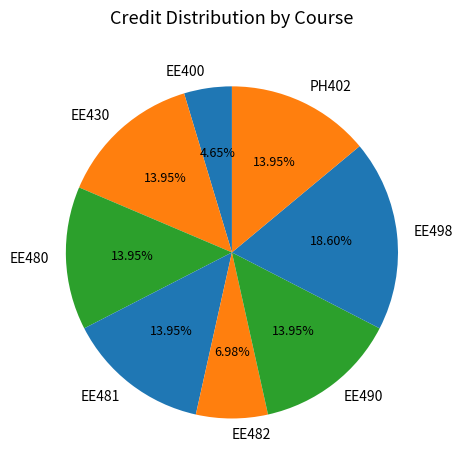

To the nearest percent, what percentage of the pie is EE498?

19%